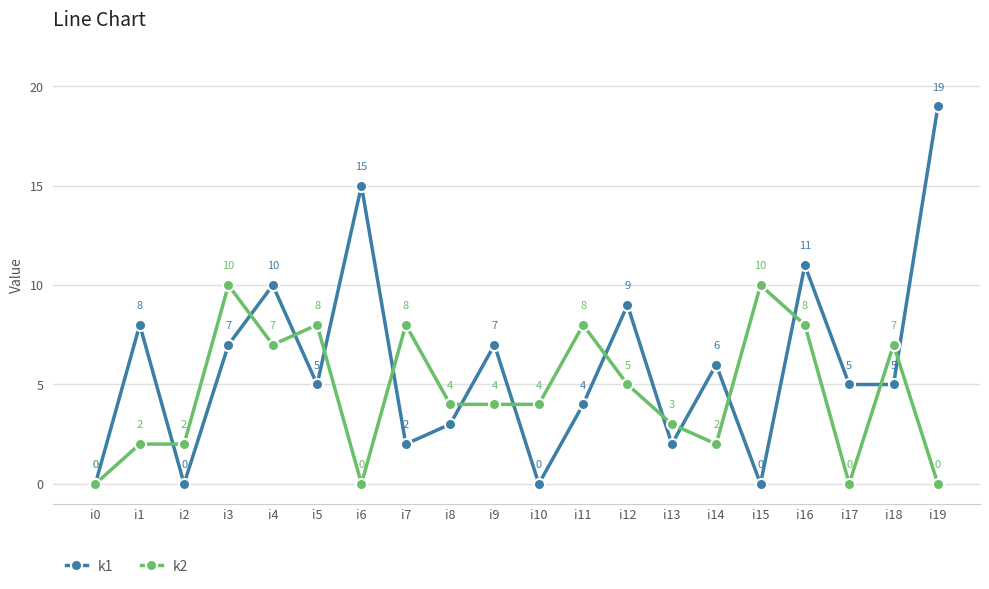

What is the highest value of the k2 series?

10